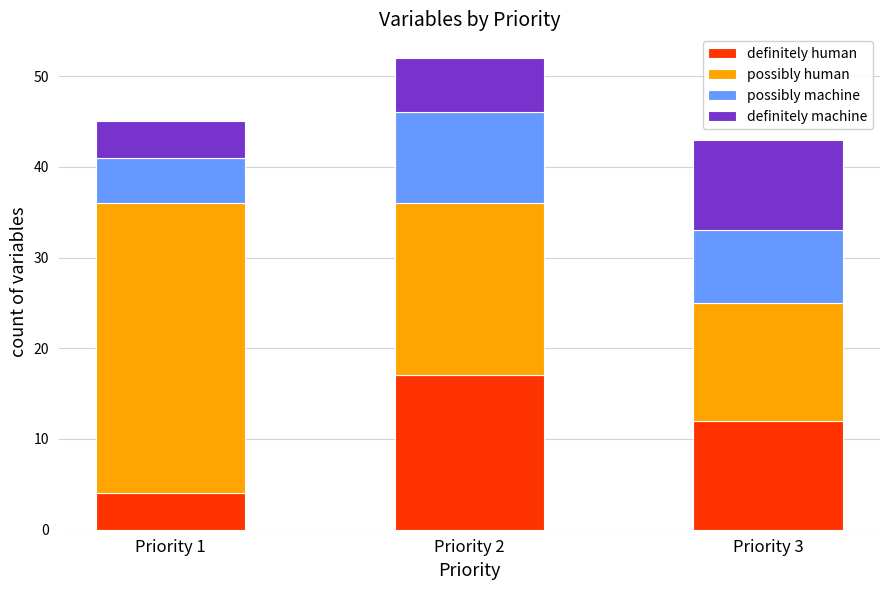

At which category is the sum across all series the highest?

Priority 2